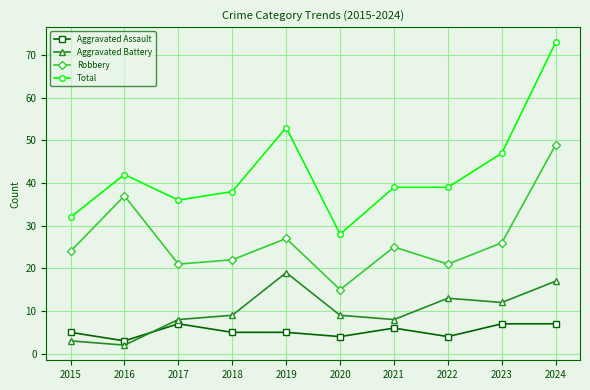

Reading left to right, extract all data points from this chart.

Aggravated Assault: 2015=5	2016=3	2017=7	2018=5	2019=5	2020=4	2021=6	2022=4	2023=7	2024=7
Aggravated Battery: 2015=3	2016=2	2017=8	2018=9	2019=19	2020=9	2021=8	2022=13	2023=12	2024=17
Robbery: 2015=24	2016=37	2017=21	2018=22	2019=27	2020=15	2021=25	2022=21	2023=26	2024=49
Total: 2015=32	2016=42	2017=36	2018=38	2019=53	2020=28	2021=39	2022=39	2023=47	2024=73